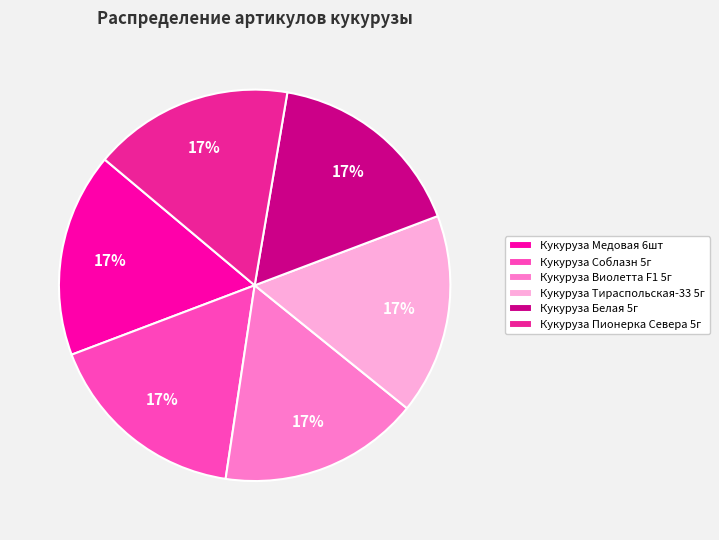

What is the ratio of the value at Кукуруза Белая 5г to the value at Кукуруза Тираспольская-33 5г?

1.0